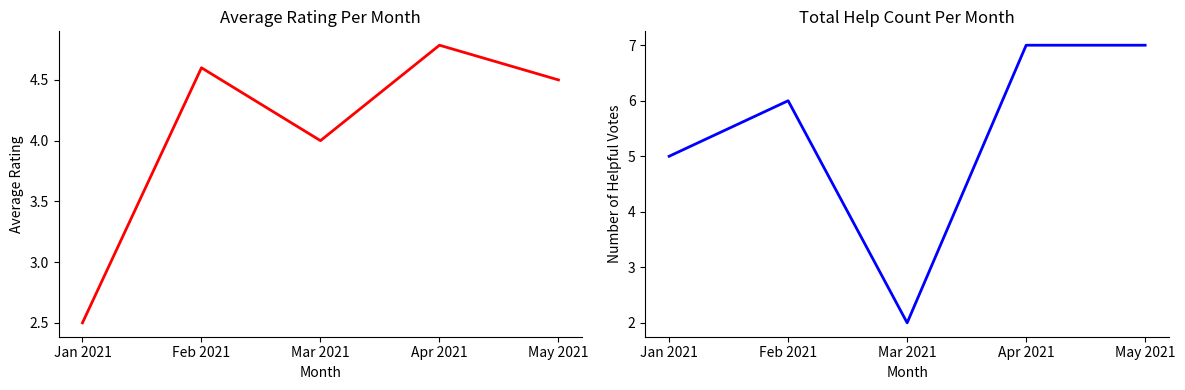

Rank the categories by help_count value from highest to lowest.

Apr 2021, May 2021, Feb 2021, Jan 2021, Mar 2021